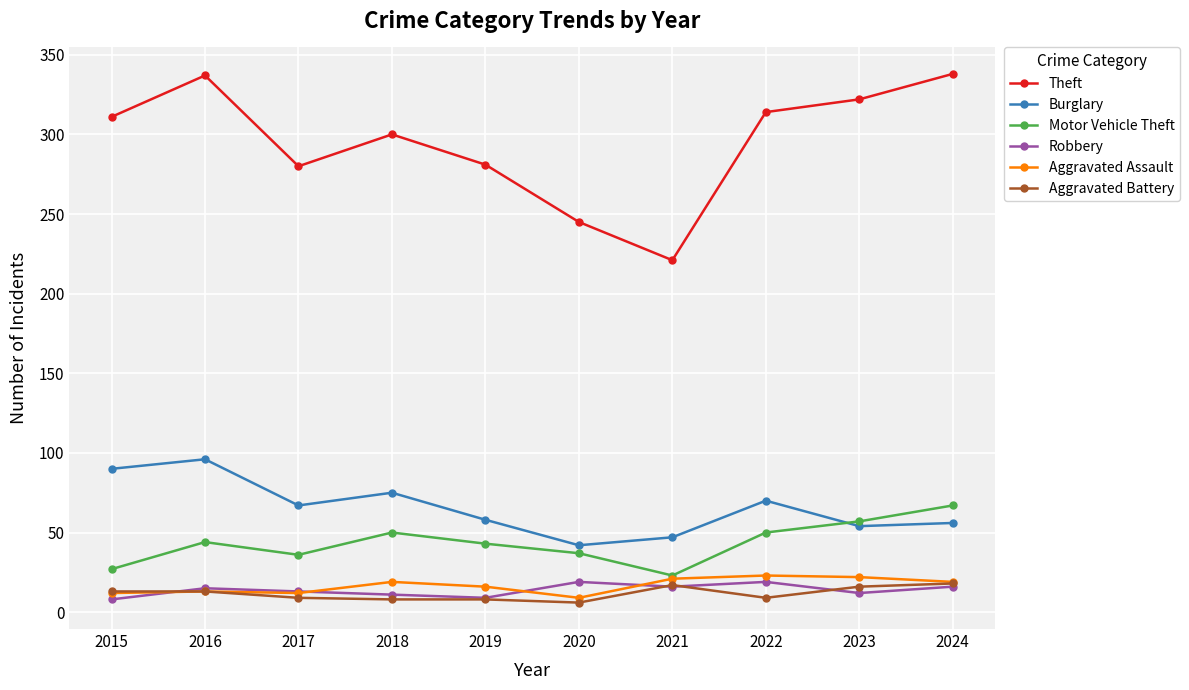

In Theft, how many points are higher than both neighbors (excluding endpoints)?

2